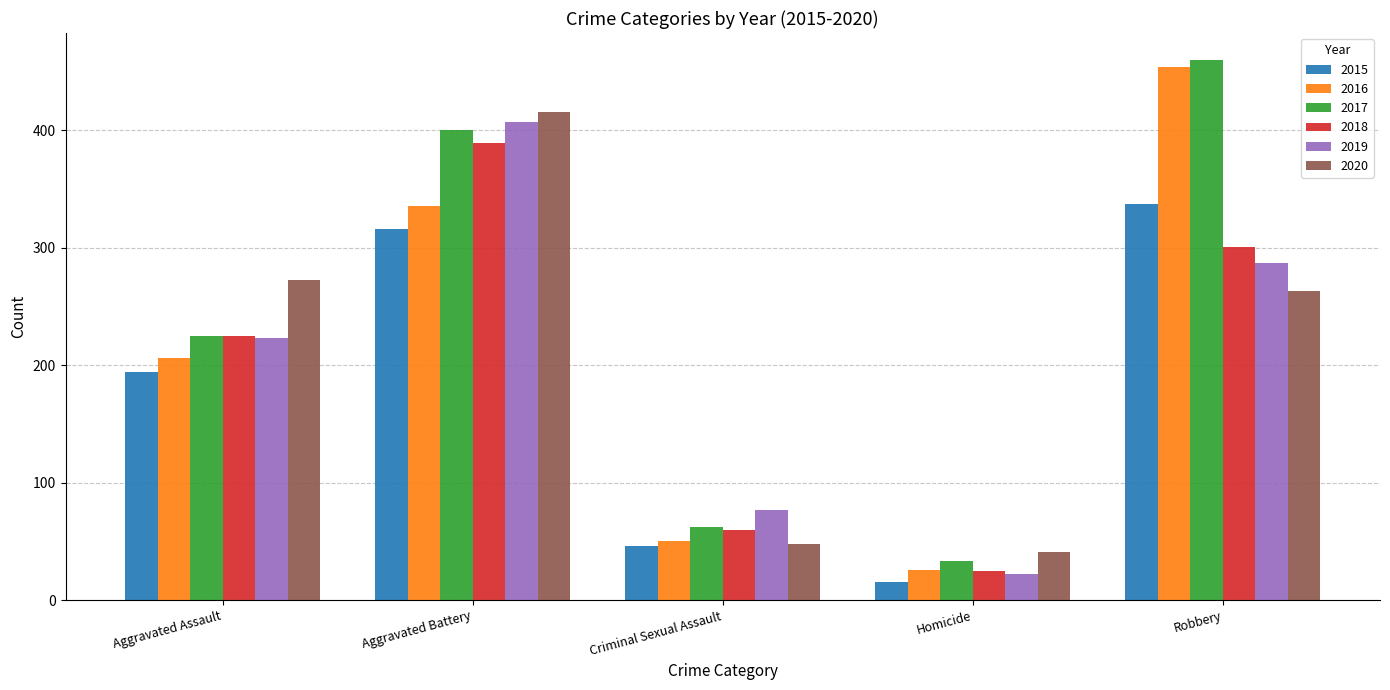

Reading left to right, extract all data points from this chart.

2015: Aggravated Assault=194	Aggravated Battery=316	Criminal Sexual Assault=46	Homicide=15	Robbery=337
2016: Aggravated Assault=206	Aggravated Battery=336	Criminal Sexual Assault=50	Homicide=26	Robbery=454
2017: Aggravated Assault=225	Aggravated Battery=400	Criminal Sexual Assault=62	Homicide=33	Robbery=460
2018: Aggravated Assault=225	Aggravated Battery=389	Criminal Sexual Assault=60	Homicide=25	Robbery=301
2019: Aggravated Assault=223	Aggravated Battery=407	Criminal Sexual Assault=77	Homicide=22	Robbery=287
2020: Aggravated Assault=273	Aggravated Battery=416	Criminal Sexual Assault=48	Homicide=41	Robbery=263